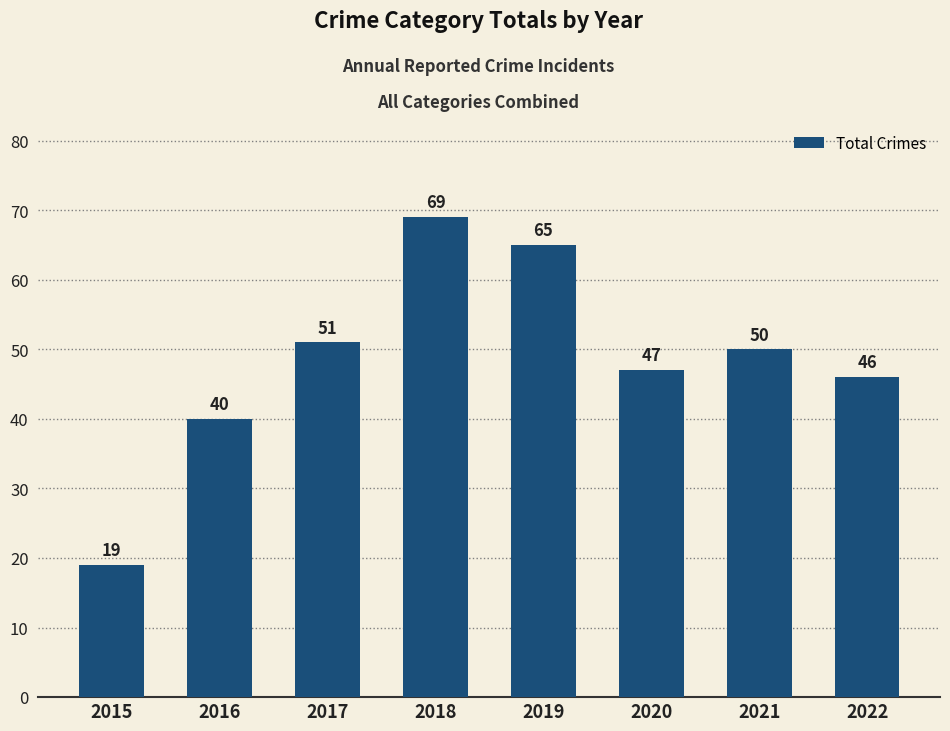

Which label corresponds to the largest value in the chart?

2018